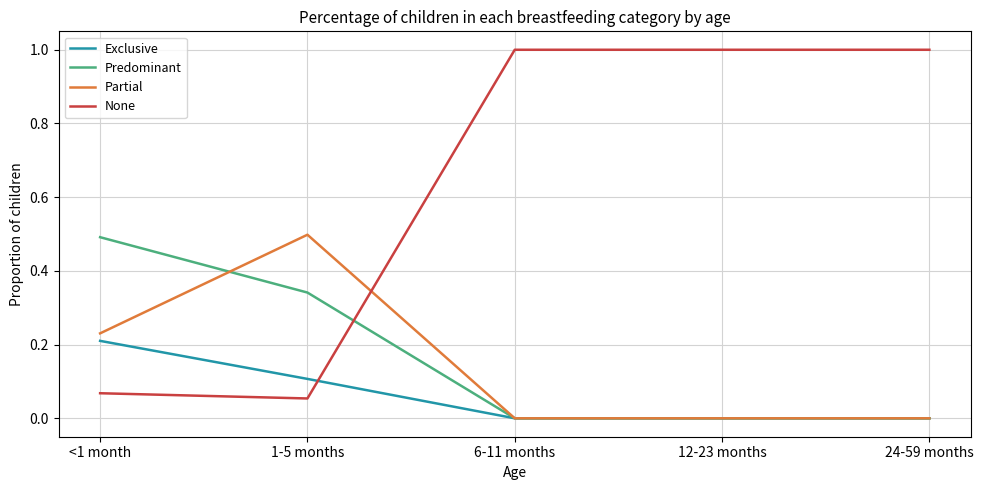

What are all the series names shown in the legend?

Exclusive, Predominant, Partial, None